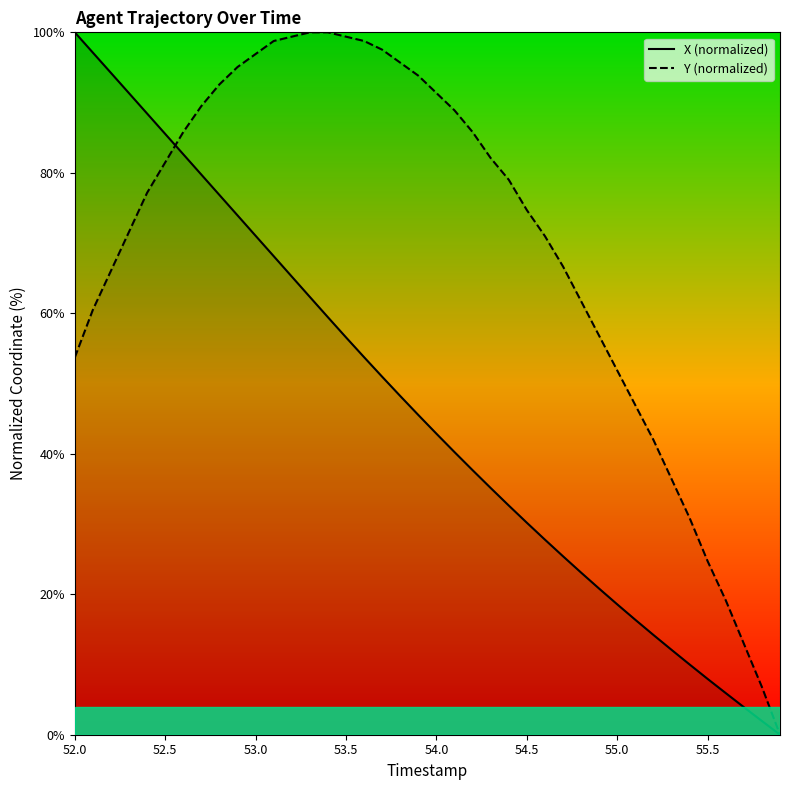

True or false: Y has more than 2 points higher than both neighbors.

False